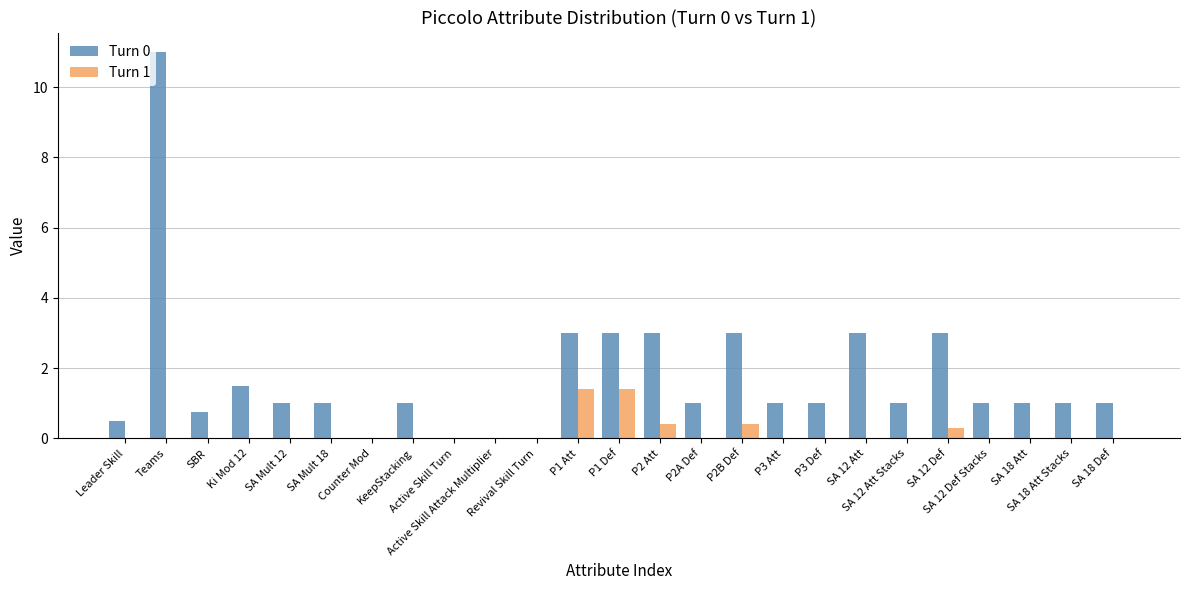

What is the greatest value displayed?

11.0